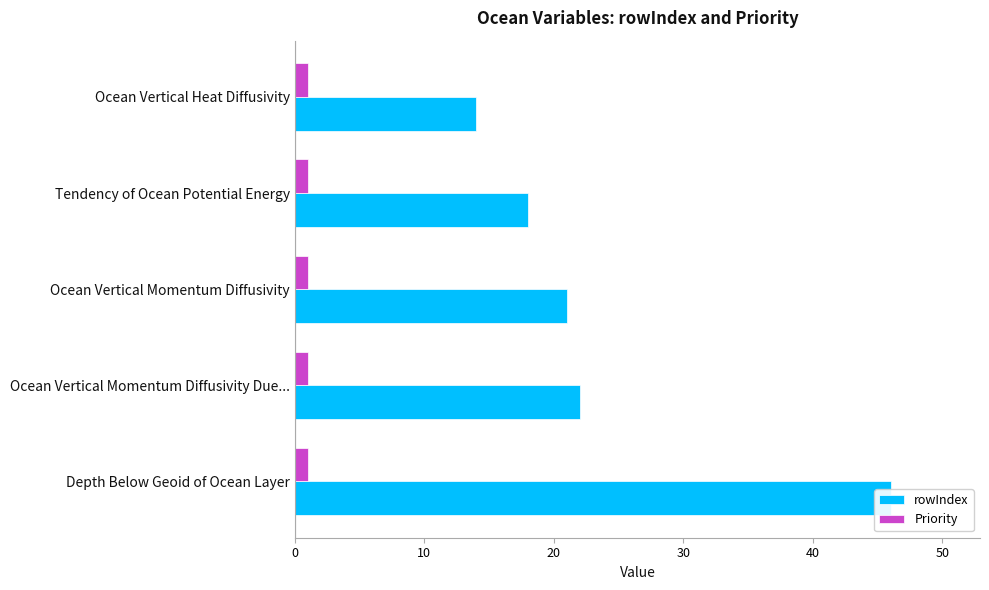

How many bars are there in each group?

2